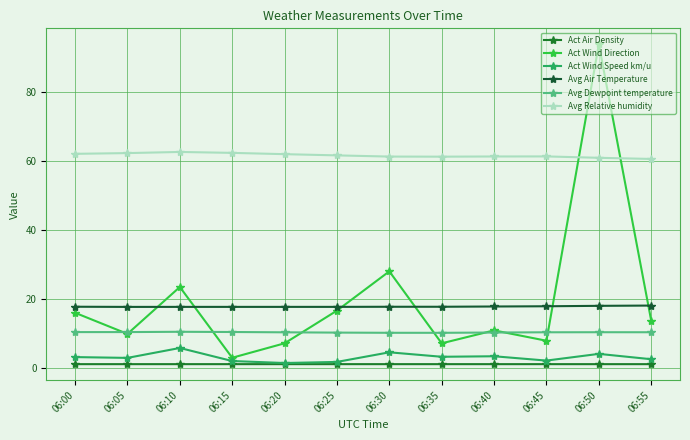

At which category does Avg Air Temperature reach its first local valley?

06:05